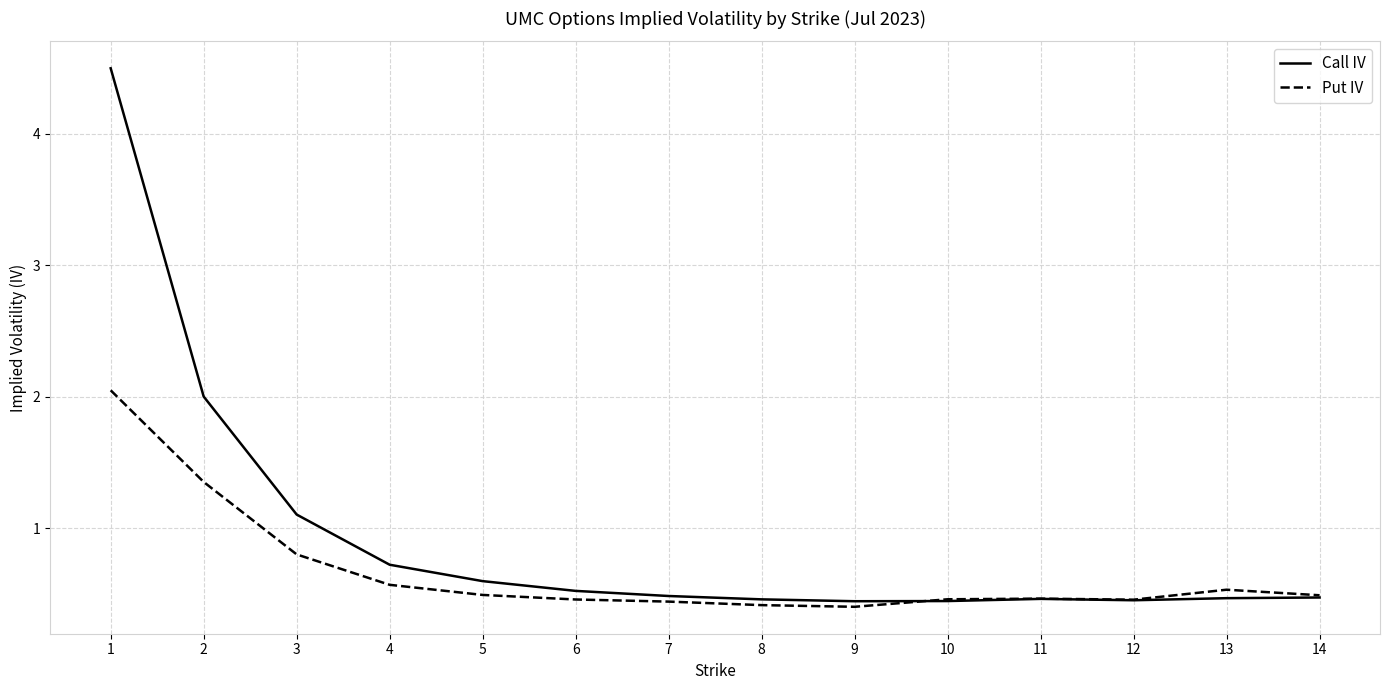

What is the total value across all series at 6?

1.0